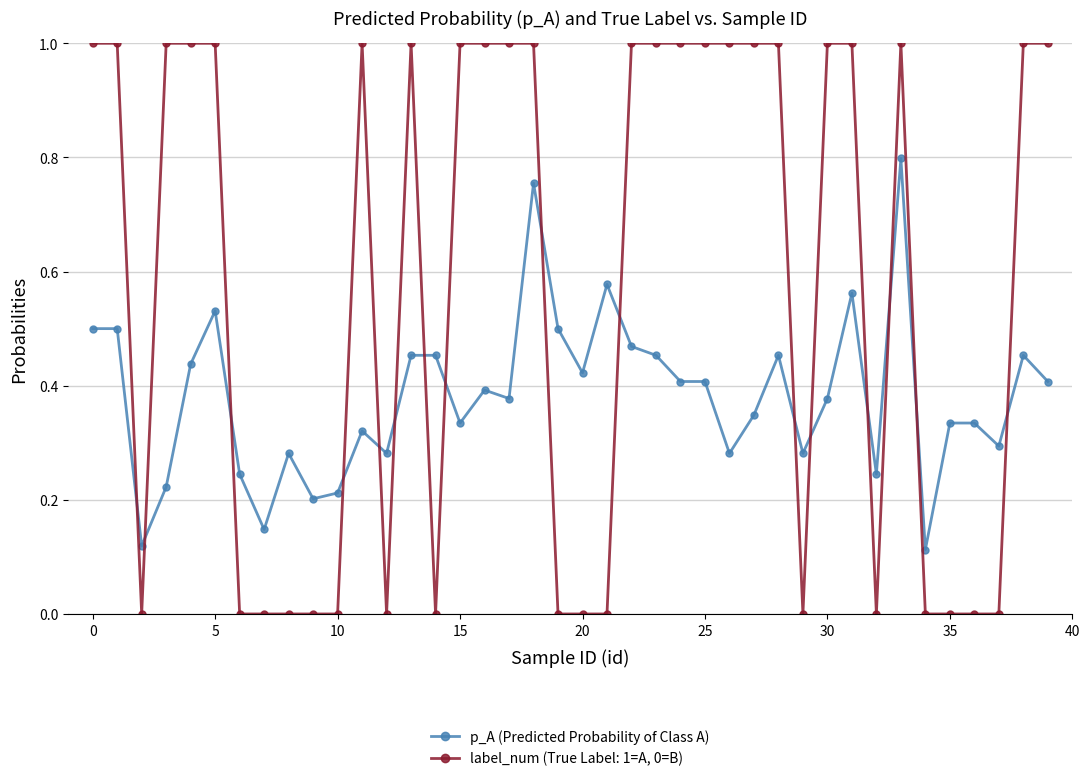

How many lines are shown in the chart?

2